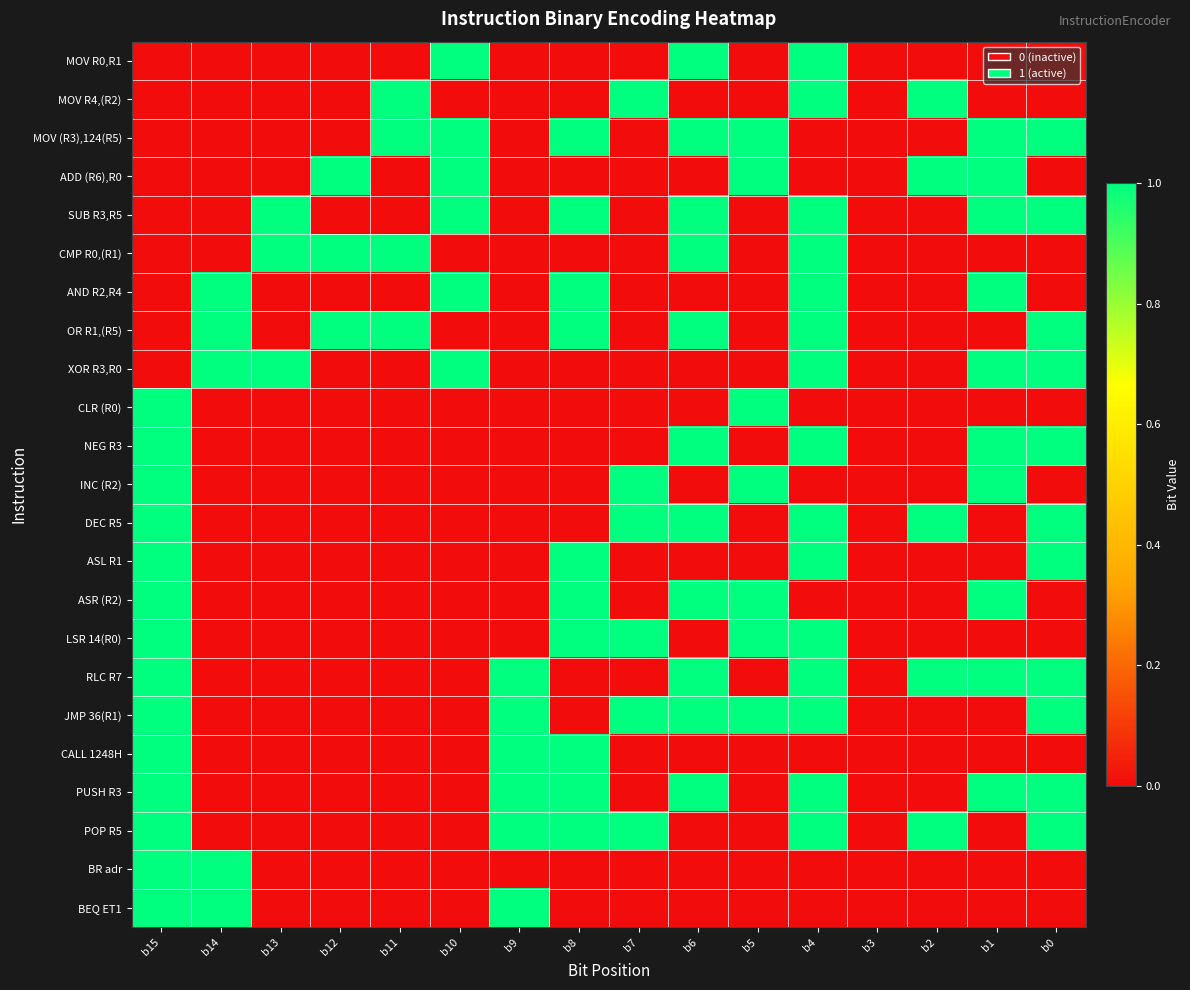

Reading left to right, transcribe all the data shown in this chart.

MOV R0,R1: b15=0	b14=0	b13=0	b12=0	b11=0	b10=1	b9=0	b8=0	b7=0	b6=1	b5=0	b4=1	b3=0	b2=0	b1=0	b0=0
MOV R4,(R2): b15=0	b14=0	b13=0	b12=0	b11=1	b10=0	b9=0	b8=0	b7=1	b6=0	b5=0	b4=1	b3=0	b2=1	b1=0	b0=0
MOV (R3),124(R5): b15=0	b14=0	b13=0	b12=0	b11=1	b10=1	b9=0	b8=1	b7=0	b6=1	b5=1	b4=0	b3=0	b2=0	b1=1	b0=1
ADD (R6),R0: b15=0	b14=0	b13=0	b12=1	b11=0	b10=1	b9=0	b8=0	b7=0	b6=0	b5=1	b4=0	b3=0	b2=1	b1=1	b0=0
SUB R3,R5: b15=0	b14=0	b13=1	b12=0	b11=0	b10=1	b9=0	b8=1	b7=0	b6=1	b5=0	b4=1	b3=0	b2=0	b1=1	b0=1
CMP R0,(R1): b15=0	b14=0	b13=1	b12=1	b11=1	b10=0	b9=0	b8=0	b7=0	b6=1	b5=0	b4=1	b3=0	b2=0	b1=0	b0=0
AND R2,R4: b15=0	b14=1	b13=0	b12=0	b11=0	b10=1	b9=0	b8=1	b7=0	b6=0	b5=0	b4=1	b3=0	b2=0	b1=1	b0=0
OR R1,(R5): b15=0	b14=1	b13=0	b12=1	b11=1	b10=0	b9=0	b8=1	b7=0	b6=1	b5=0	b4=1	b3=0	b2=0	b1=0	b0=1
XOR R3,R0: b15=0	b14=1	b13=1	b12=0	b11=0	b10=1	b9=0	b8=0	b7=0	b6=0	b5=0	b4=1	b3=0	b2=0	b1=1	b0=1
CLR (R0): b15=1	b14=0	b13=0	b12=0	b11=0	b10=0	b9=0	b8=0	b7=0	b6=0	b5=1	b4=0	b3=0	b2=0	b1=0	b0=0
NEG R3: b15=1	b14=0	b13=0	b12=0	b11=0	b10=0	b9=0	b8=0	b7=0	b6=1	b5=0	b4=1	b3=0	b2=0	b1=1	b0=1
INC (R2): b15=1	b14=0	b13=0	b12=0	b11=0	b10=0	b9=0	b8=0	b7=1	b6=0	b5=1	b4=0	b3=0	b2=0	b1=1	b0=0
DEC R5: b15=1	b14=0	b13=0	b12=0	b11=0	b10=0	b9=0	b8=0	b7=1	b6=1	b5=0	b4=1	b3=0	b2=1	b1=0	b0=1
ASL R1: b15=1	b14=0	b13=0	b12=0	b11=0	b10=0	b9=0	b8=1	b7=0	b6=0	b5=0	b4=1	b3=0	b2=0	b1=0	b0=1
ASR (R2): b15=1	b14=0	b13=0	b12=0	b11=0	b10=0	b9=0	b8=1	b7=0	b6=1	b5=1	b4=0	b3=0	b2=0	b1=1	b0=0
LSR 14(R0): b15=1	b14=0	b13=0	b12=0	b11=0	b10=0	b9=0	b8=1	b7=1	b6=0	b5=1	b4=1	b3=0	b2=0	b1=0	b0=0
RLC R7: b15=1	b14=0	b13=0	b12=0	b11=0	b10=0	b9=1	b8=0	b7=0	b6=1	b5=0	b4=1	b3=0	b2=1	b1=1	b0=1
JMP 36(R1): b15=1	b14=0	b13=0	b12=0	b11=0	b10=0	b9=1	b8=0	b7=1	b6=1	b5=1	b4=1	b3=0	b2=0	b1=0	b0=1
CALL 1248H: b15=1	b14=0	b13=0	b12=0	b11=0	b10=0	b9=1	b8=1	b7=0	b6=0	b5=0	b4=0	b3=0	b2=0	b1=0	b0=0
PUSH R3: b15=1	b14=0	b13=0	b12=0	b11=0	b10=0	b9=1	b8=1	b7=0	b6=1	b5=0	b4=1	b3=0	b2=0	b1=1	b0=1
POP R5: b15=1	b14=0	b13=0	b12=0	b11=0	b10=0	b9=1	b8=1	b7=1	b6=0	b5=0	b4=1	b3=0	b2=1	b1=0	b0=1
BR adr: b15=1	b14=1	b13=0	b12=0	b11=0	b10=0	b9=0	b8=0	b7=0	b6=0	b5=0	b4=0	b3=0	b2=0	b1=0	b0=0
BEQ ET1: b15=1	b14=1	b13=0	b12=0	b11=0	b10=0	b9=1	b8=0	b7=0	b6=0	b5=0	b4=0	b3=0	b2=0	b1=0	b0=0